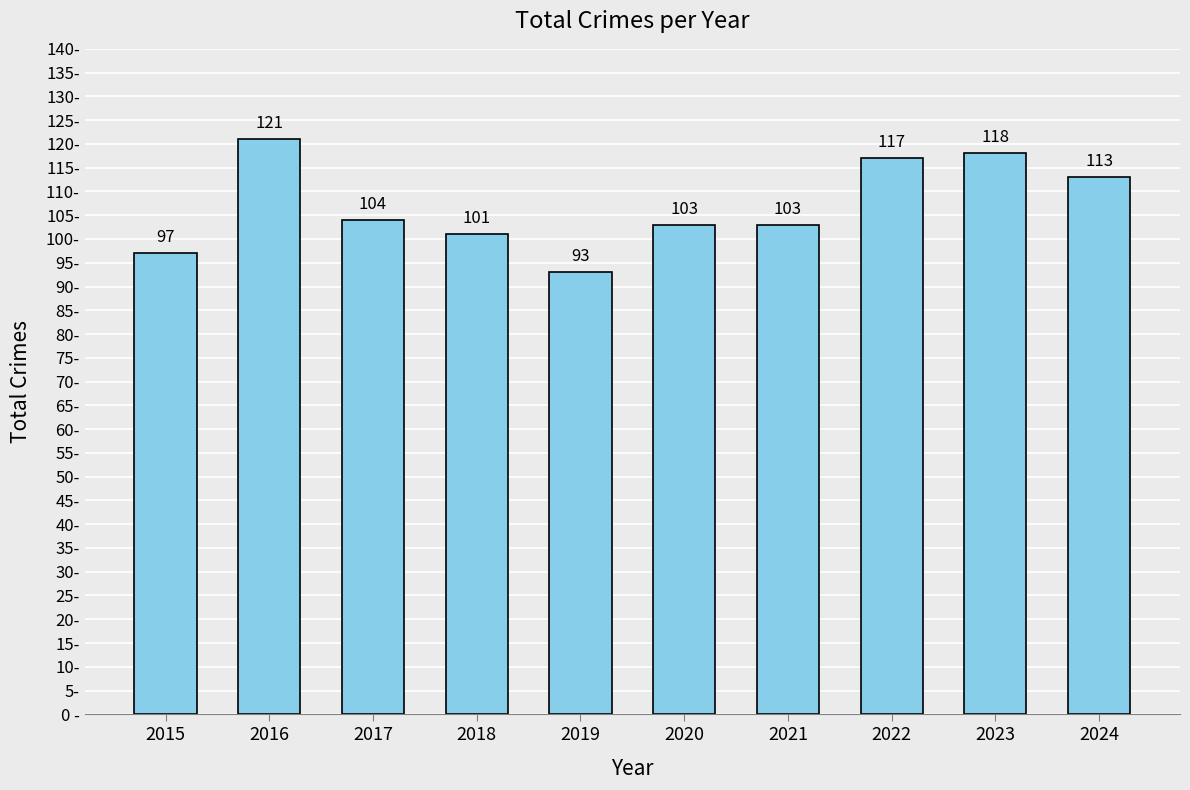

What is the difference between the maximum and second lowest values?

24